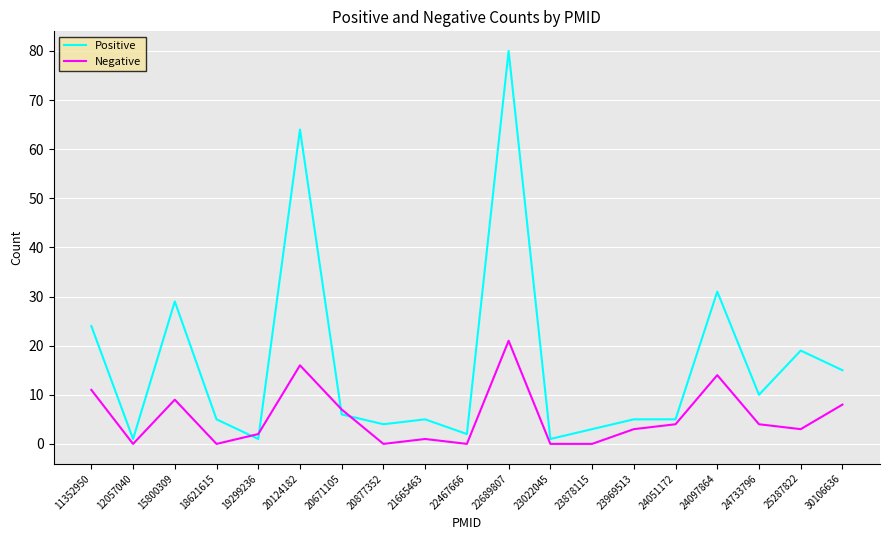

What is the difference between the Positive values at 21665463 and 25287822?

14